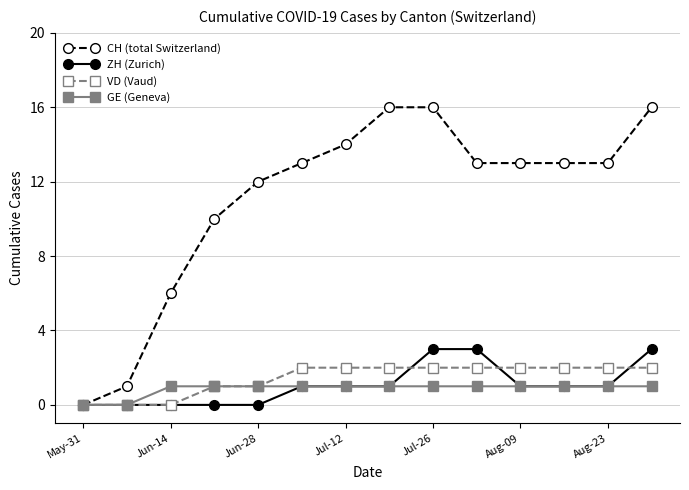

What is the average value of the ZH (Zurich) series?

1